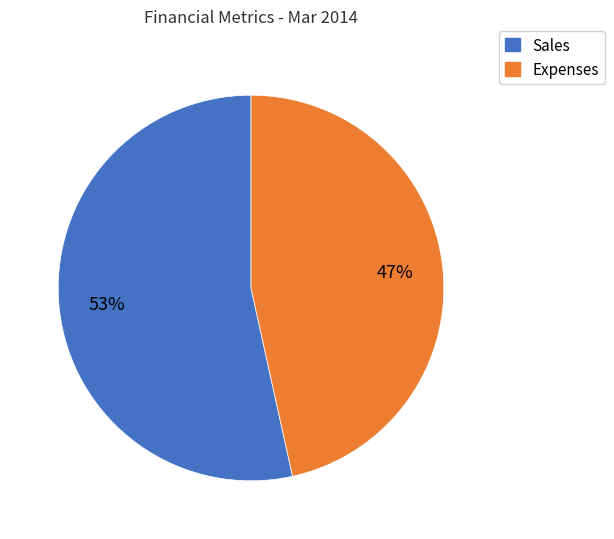

Is there a majority slice in this chart?

Yes